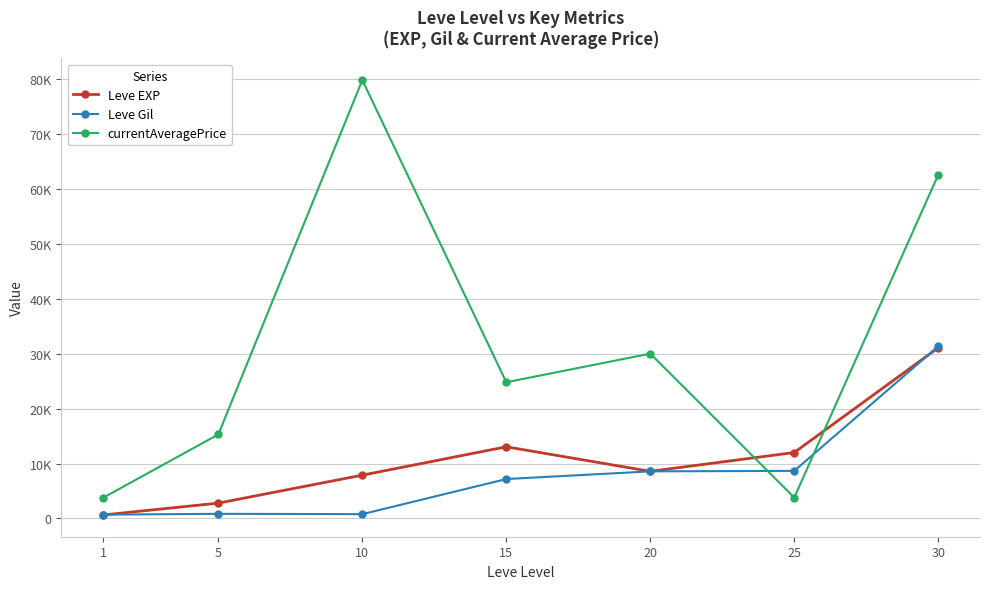

Rank the series at 1 from highest to lowest value.

currentAveragePrice, Leve Gil, Leve EXP